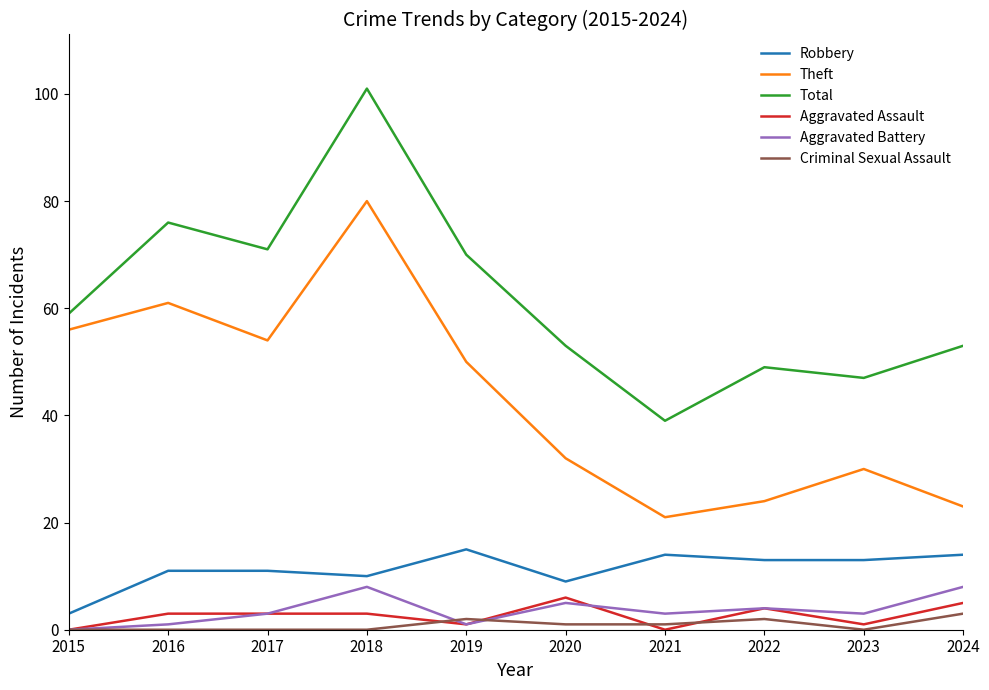

True or false: Total has a value of 101 at 2018.

True